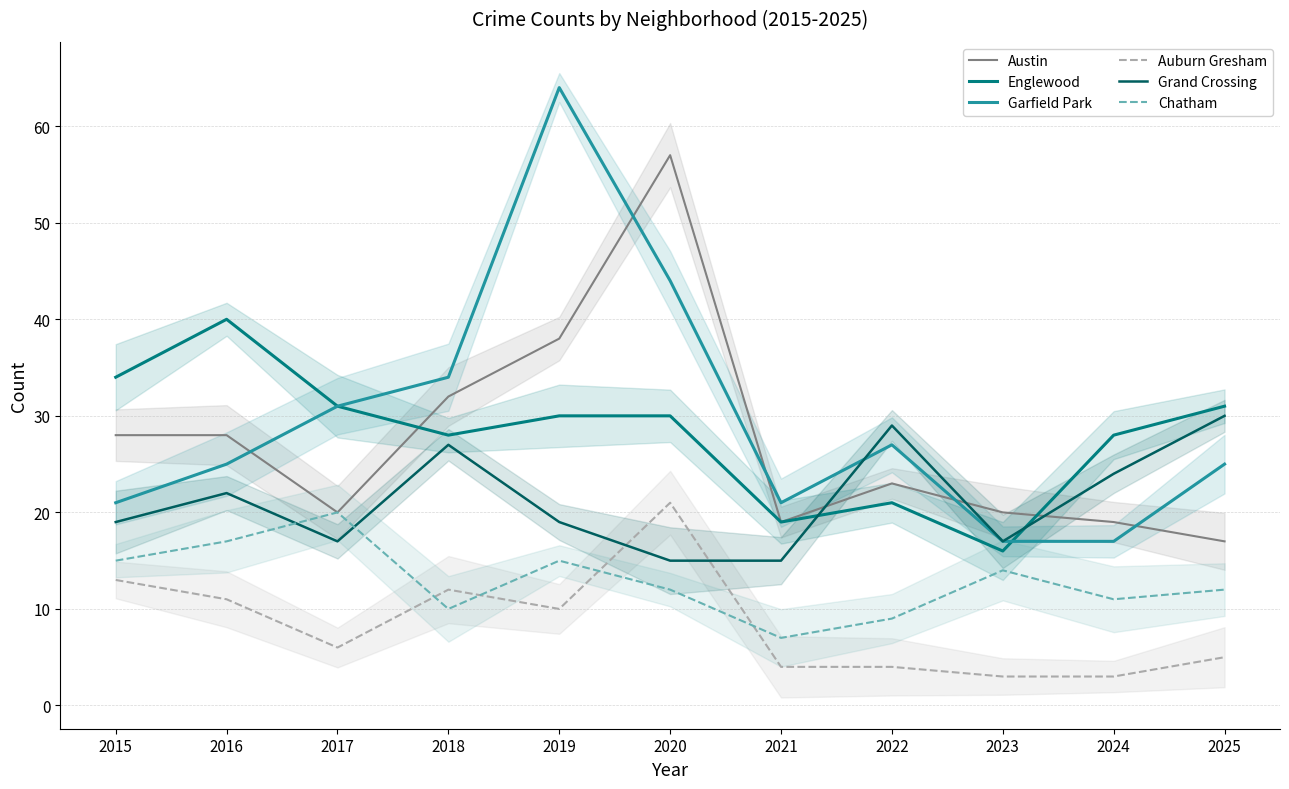

How many interior local valleys does the Garfield Park series have?

1